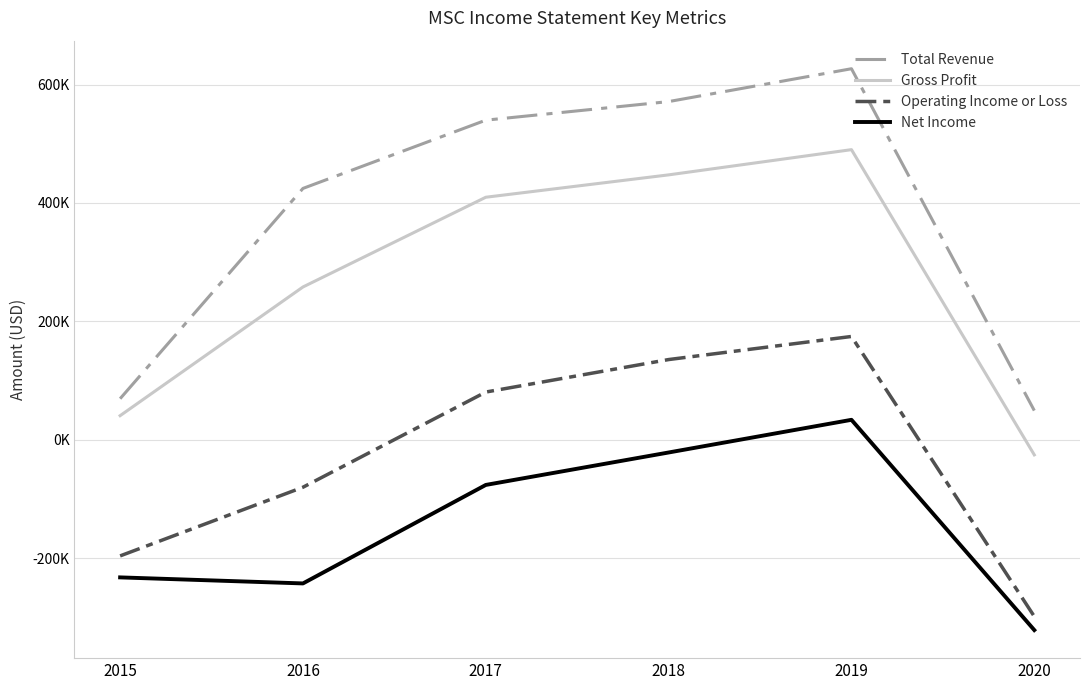

Which series has the largest total across all categories?

Total Revenue